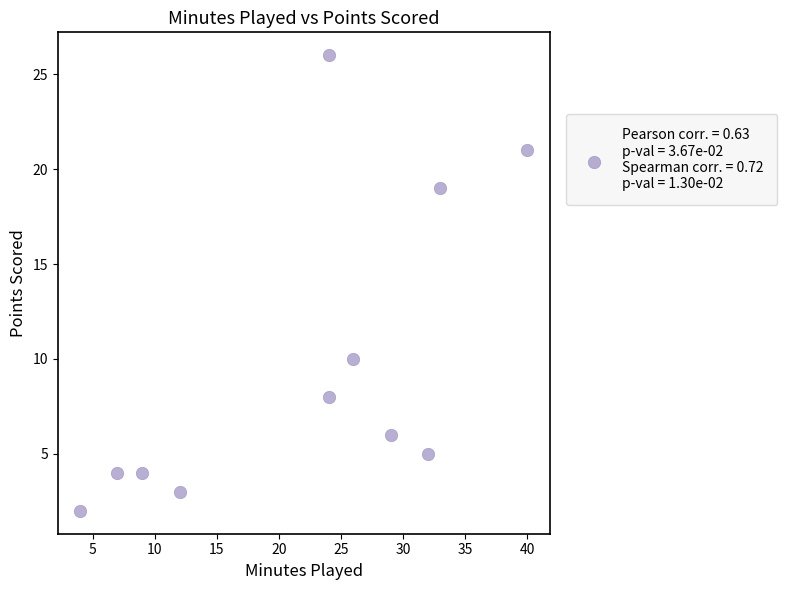

What is the average X value?

22